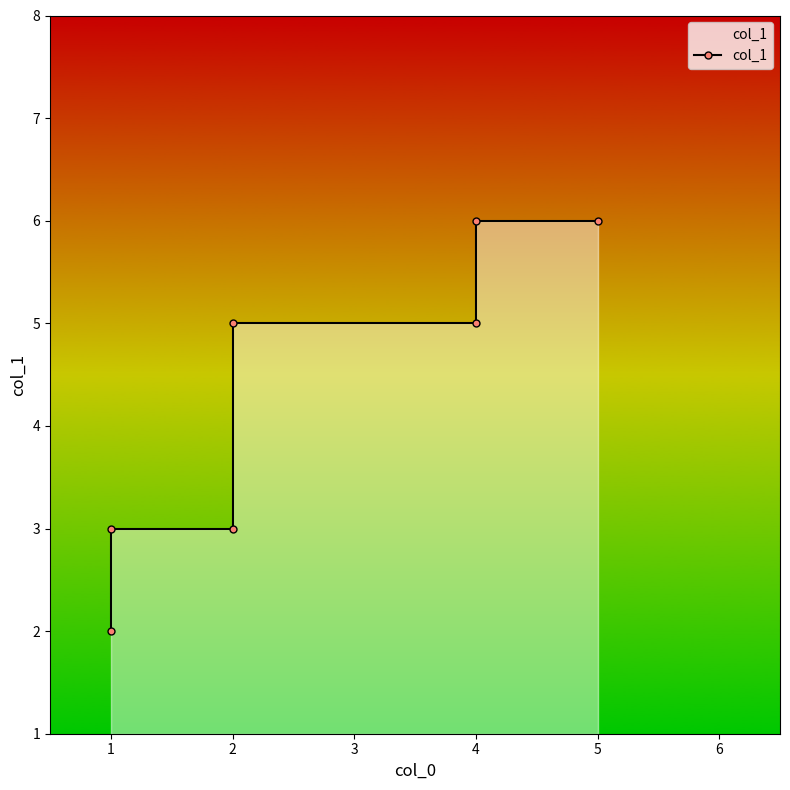

At which label is the value closest to 4?

1